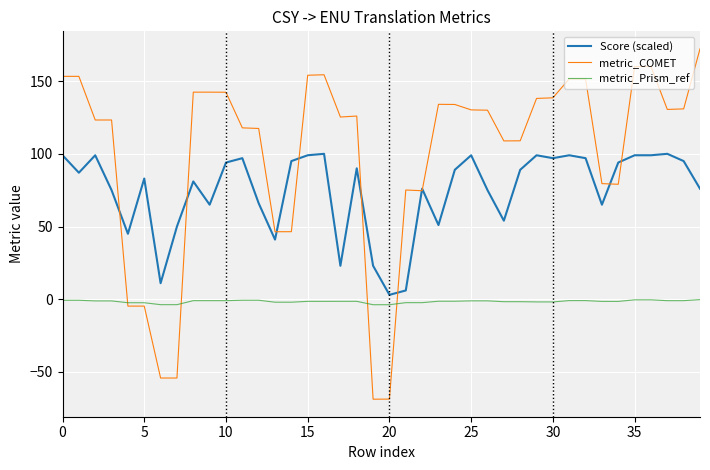

True or false: Score (scaled) and metric_COMET intersect in this chart.

True